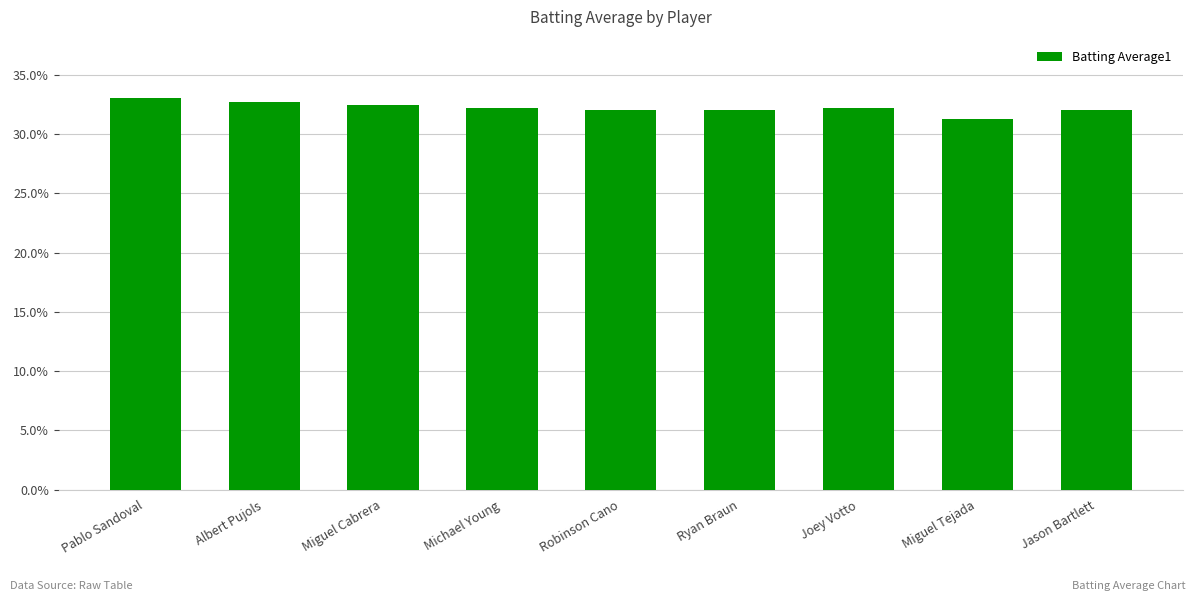

True or false: the data shows 0.5 at Miguel Tejada.

False